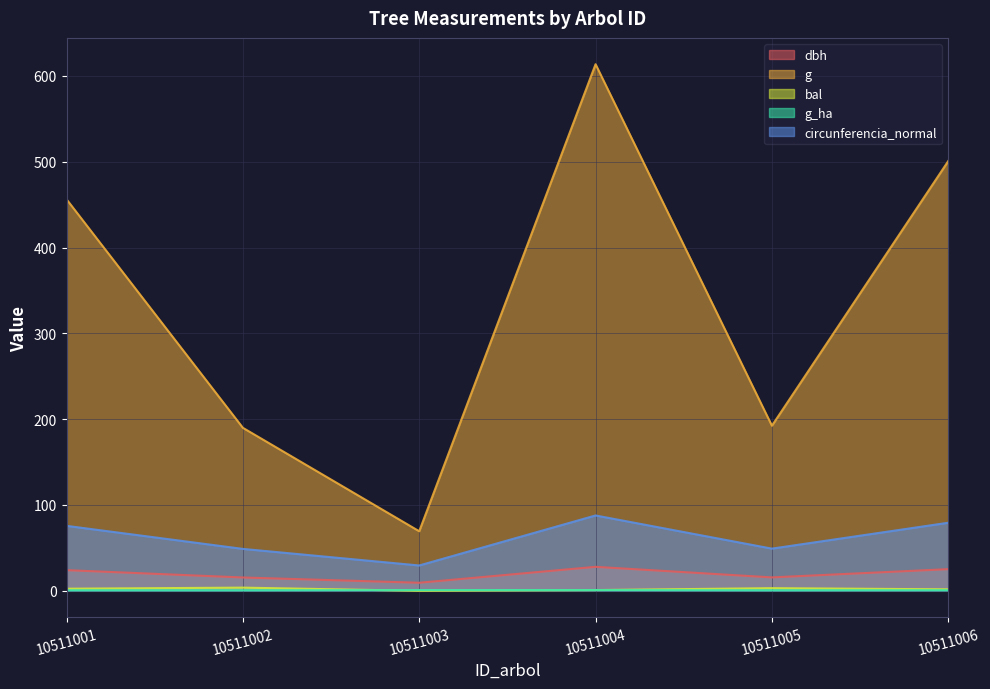

How many values in the g series are below 456?

3